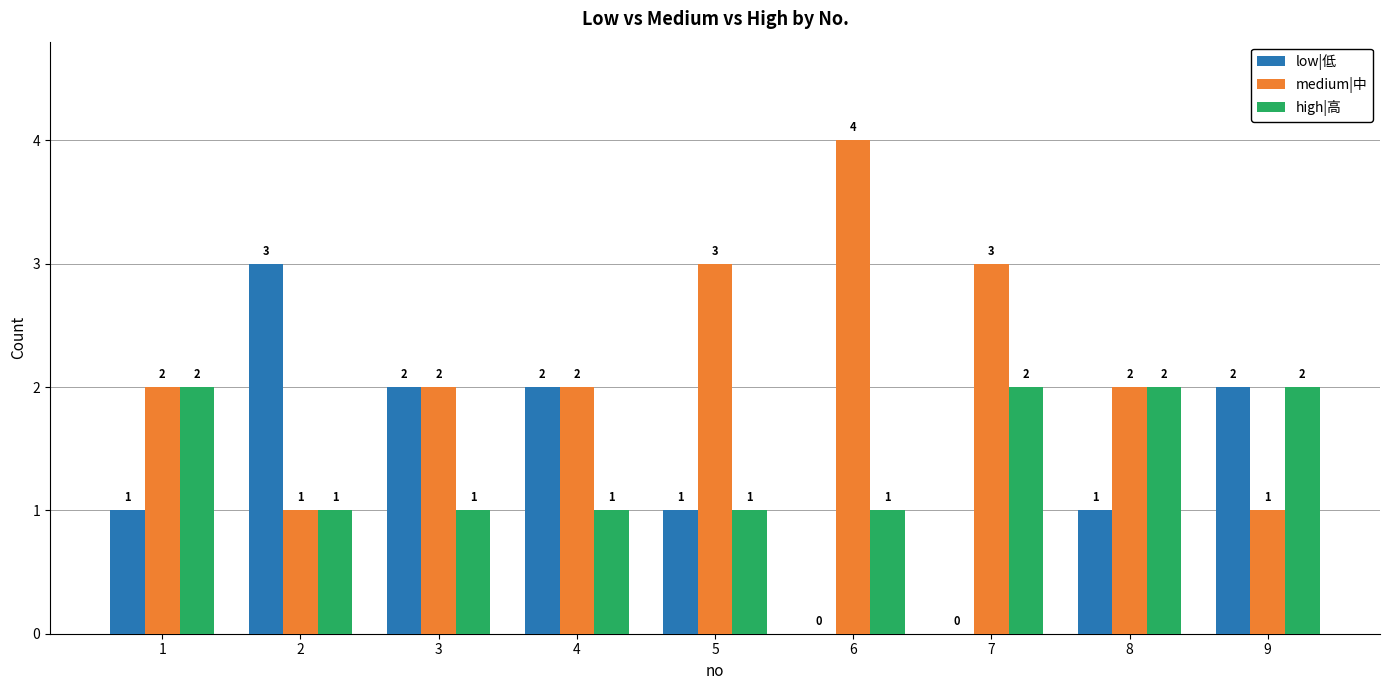

What is the total value across all series at 8?

5